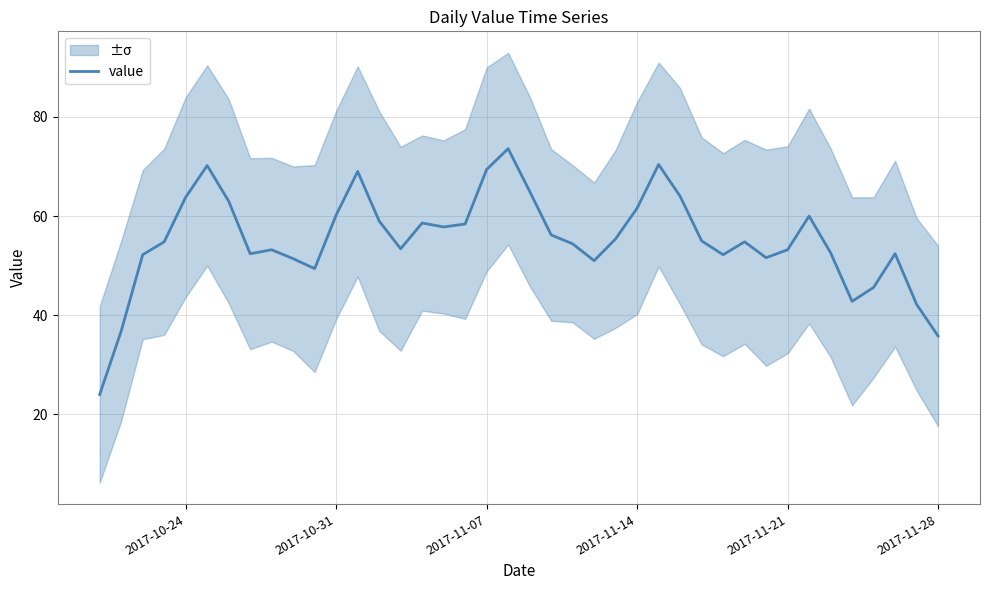

What is the minimum value for value?

24.0